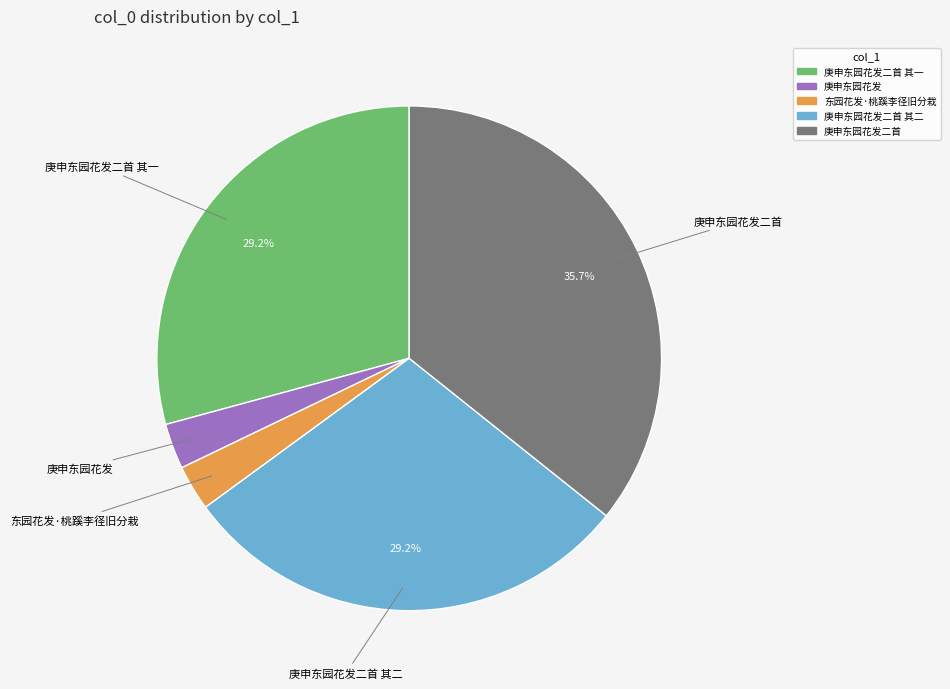

Is there any slice that represents more than half of the pie?

No